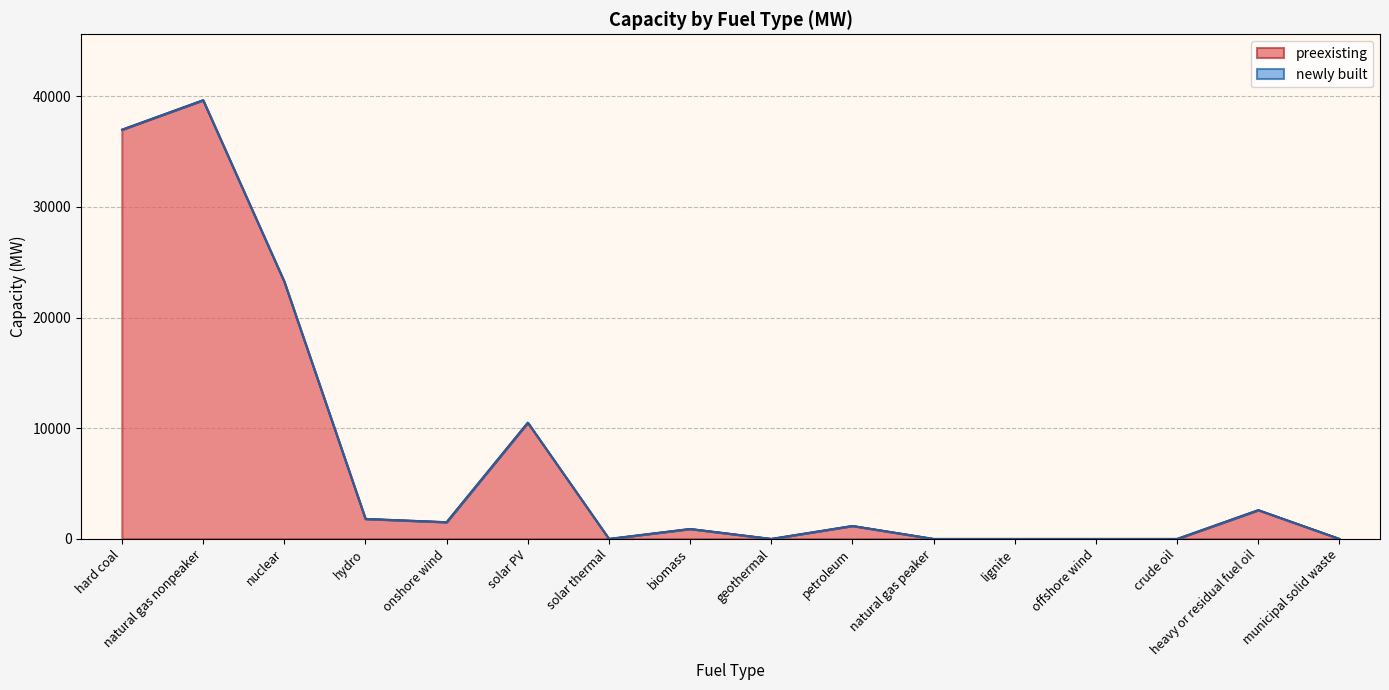

True or false: the data shows 20051.3 at municipal solid waste.

False